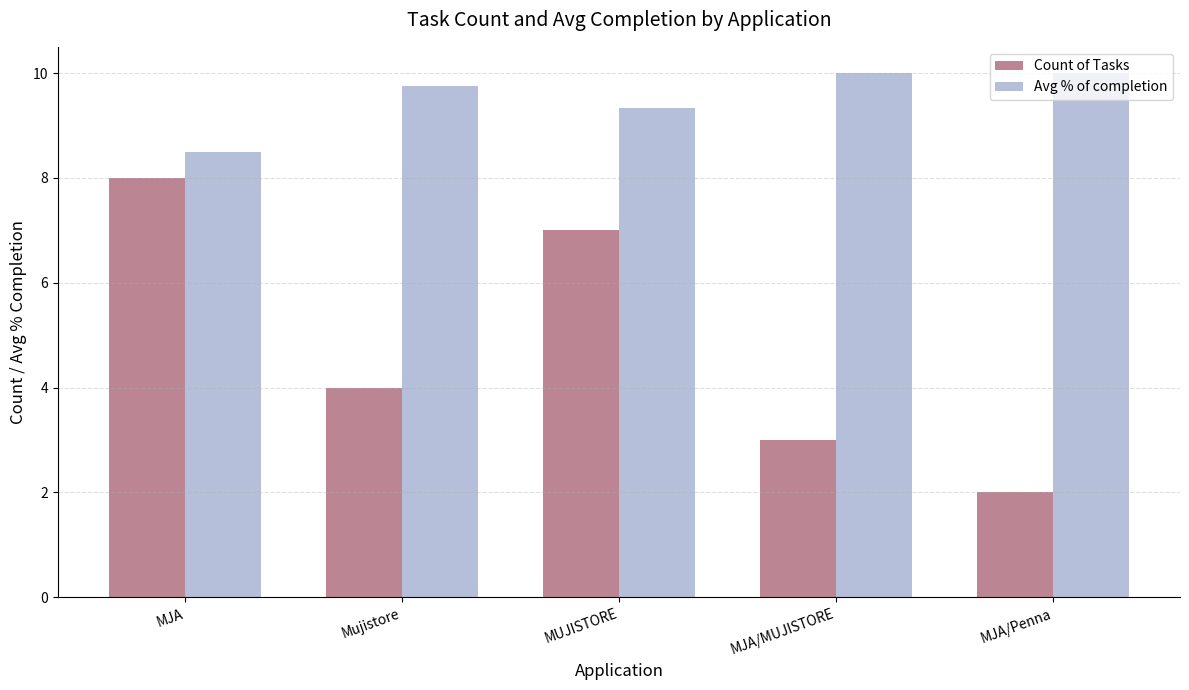

Reading left to right, list all the values displayed in this chart.

Count of Tasks: 8.0	4.0	7.0	3.0	2.0
Avg % of completion: 8.5	9.8	9.3	10.0	10.0